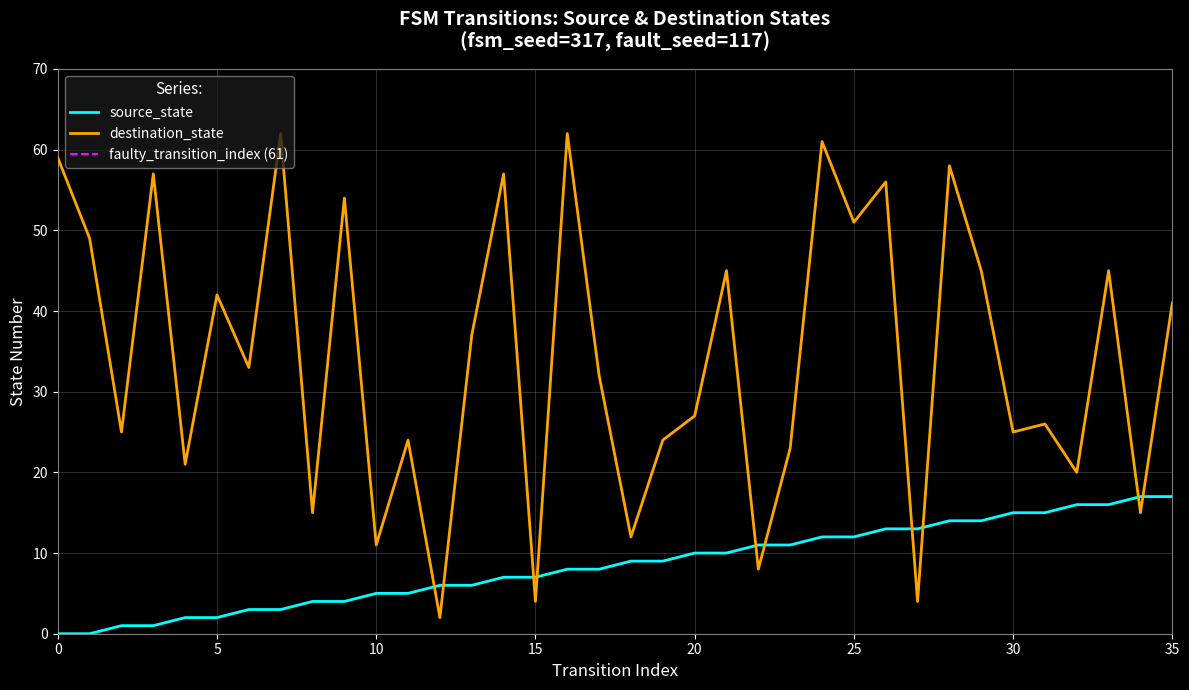

At how many categories does at least one series exceed 60?

3